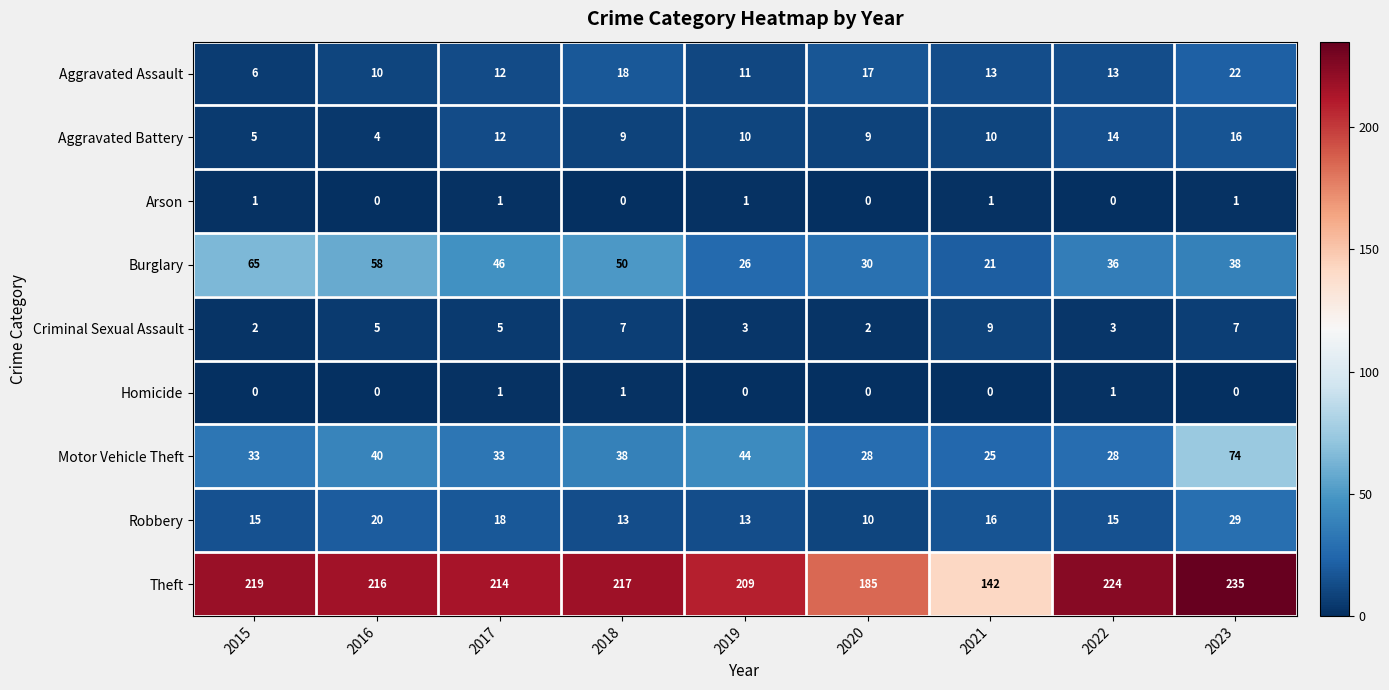

What is the difference between the Aggravated Battery values at 2017 and 2016?

8